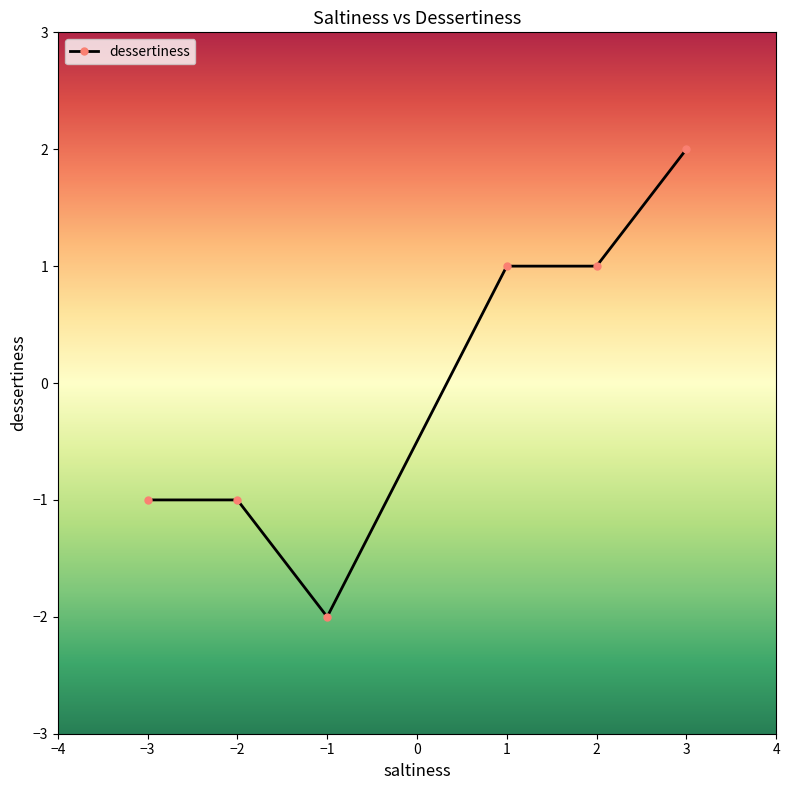

Count the number of categories in the chart.

6